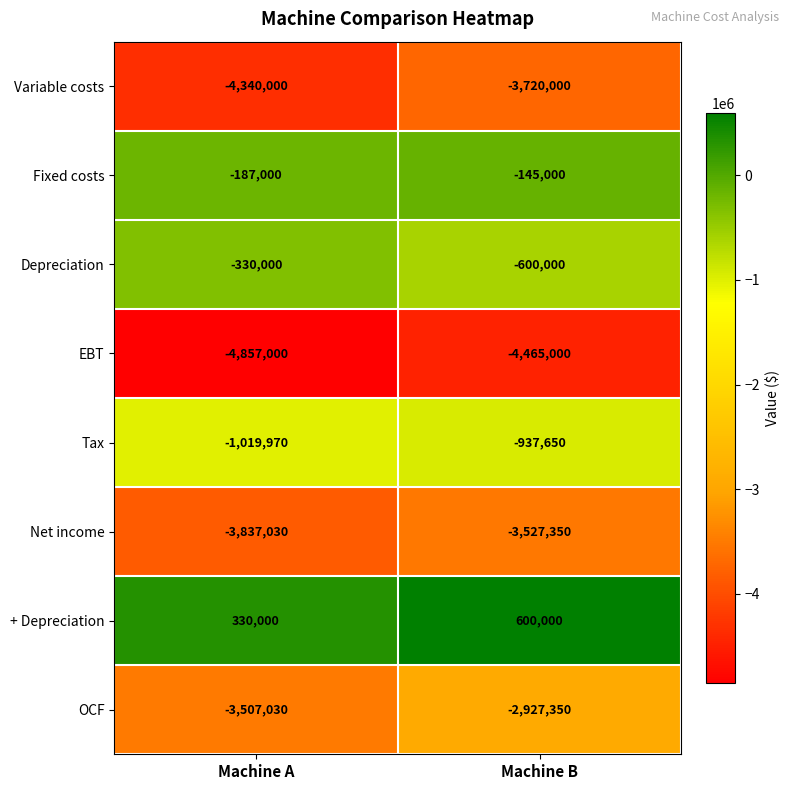

What is the total value across all series at Machine A?

-17748030